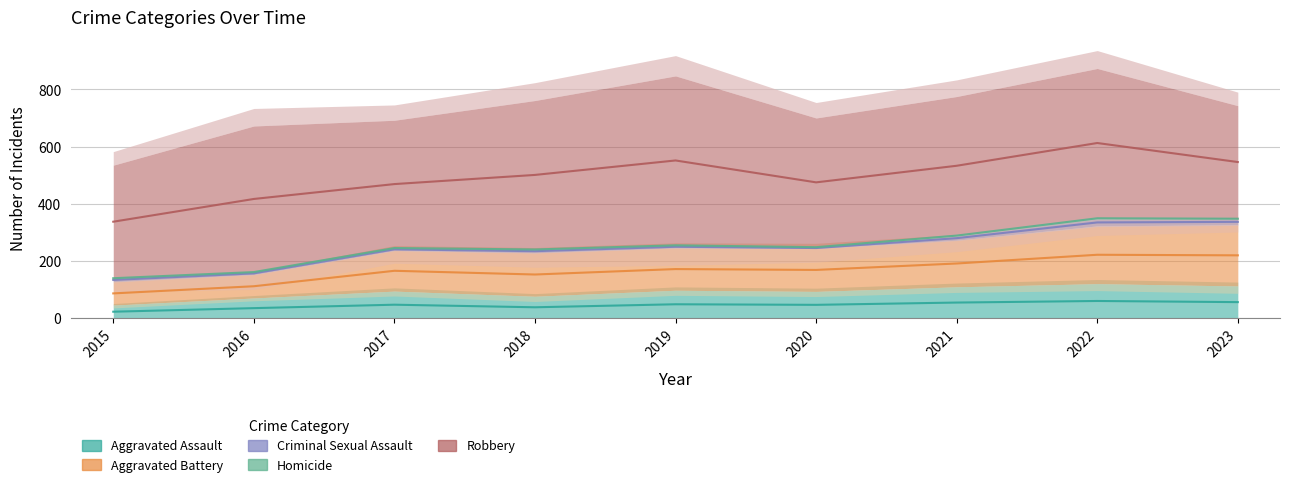

How many values in the Robbery series are below 484?

4